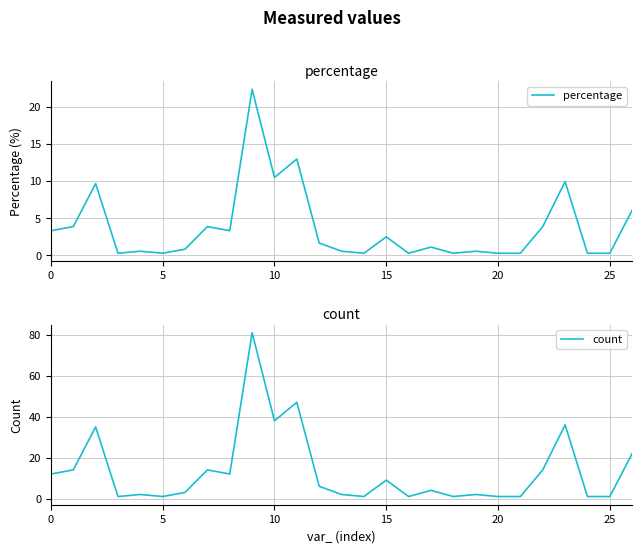

Which series has the largest total across all categories?

count